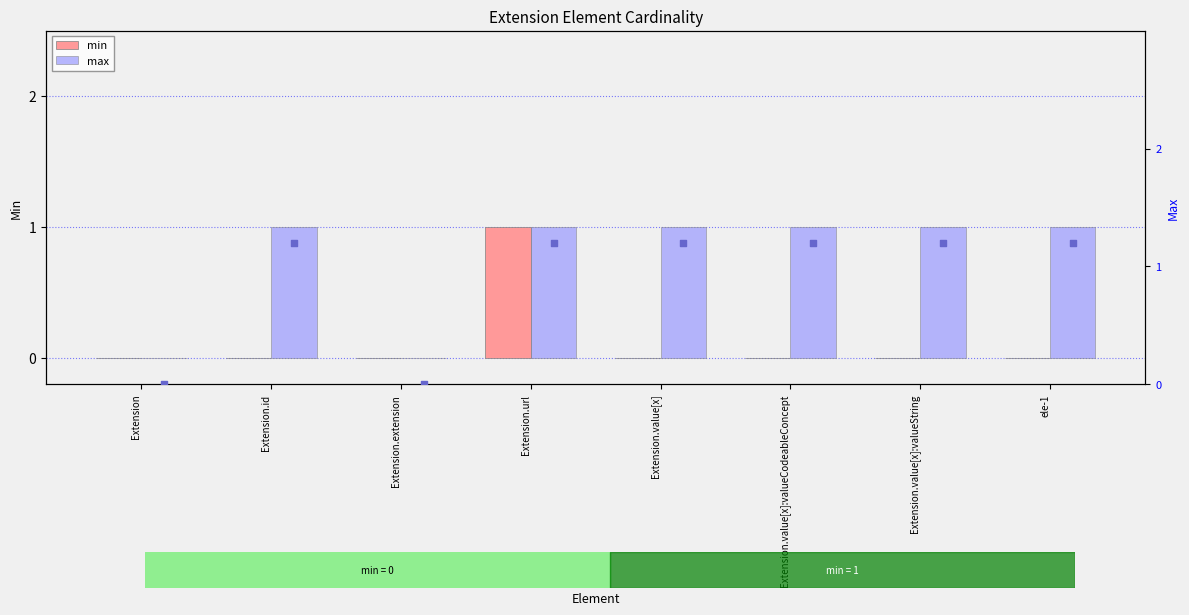

At which category is the sum across all series the highest?

Extension.url